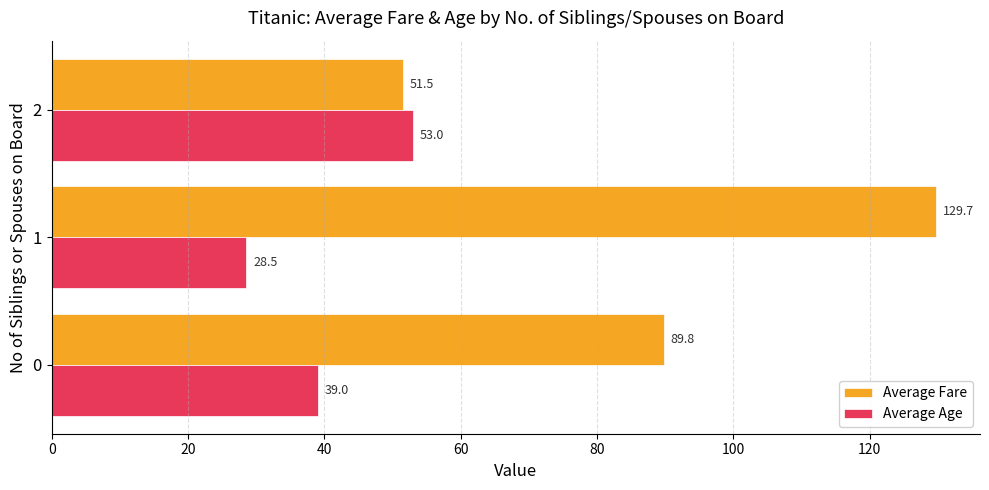

At which category is the sum across all series the highest?

1